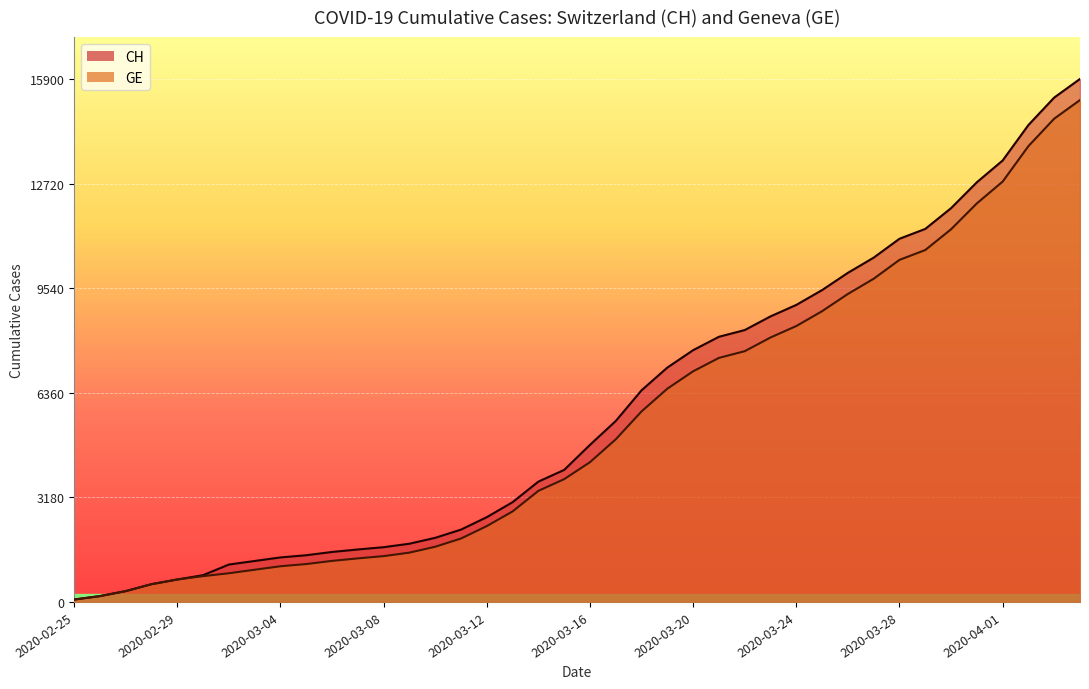

What is the difference between the maximum and minimum values in the CH series?

15827